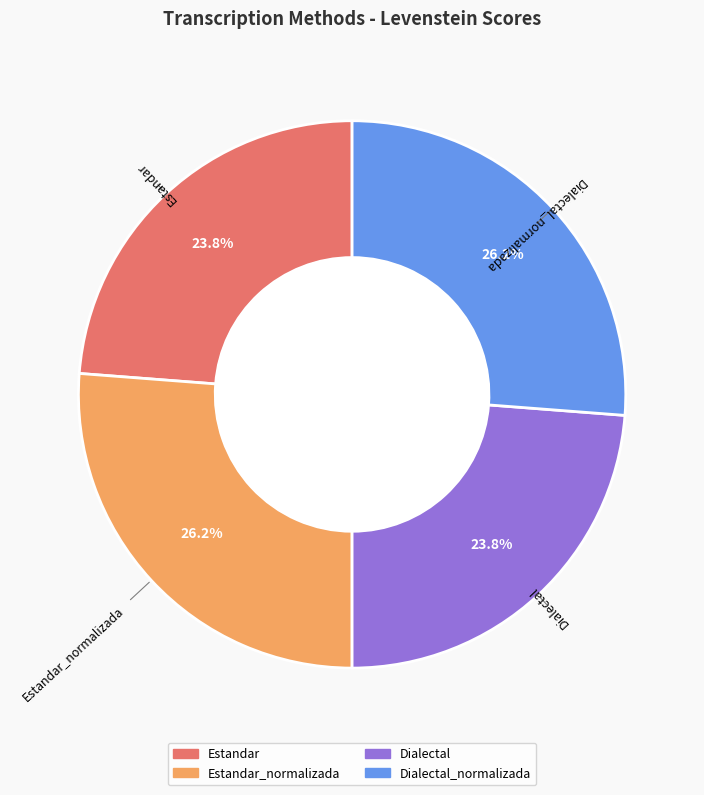

To the nearest percent, what is the combined percentage of Dialectal and Estandar_normalizada?

50%